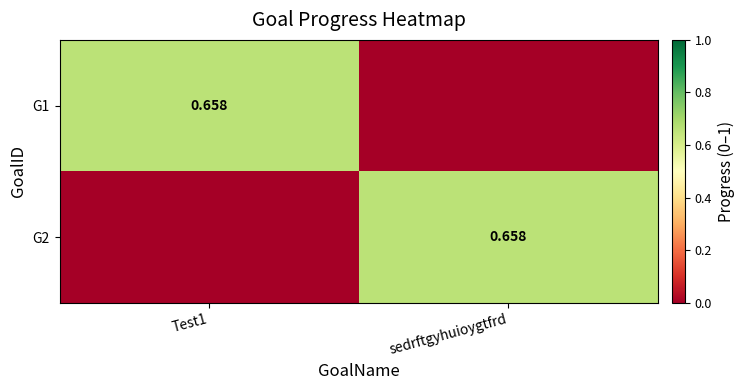

The G1 series shows 0.7 at Test1. True or false?

True